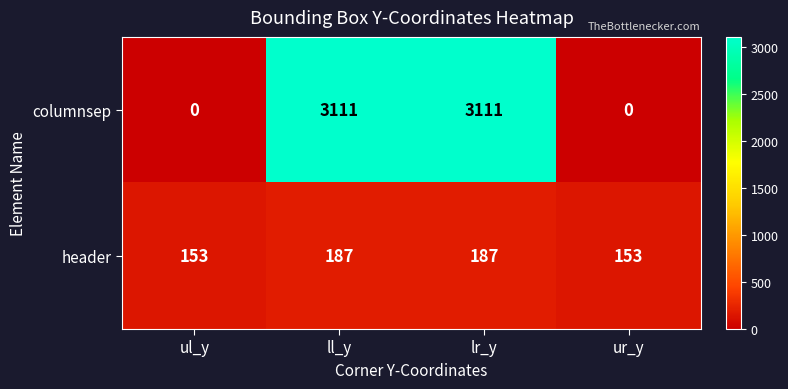

What is the maximum value shown in the chart?

3111